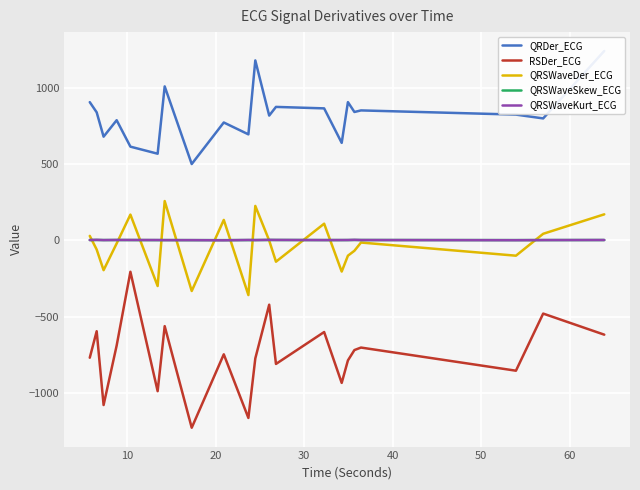

True or false: QRSWaveKurt_ECG and RSDer_ECG cross at least once.

False